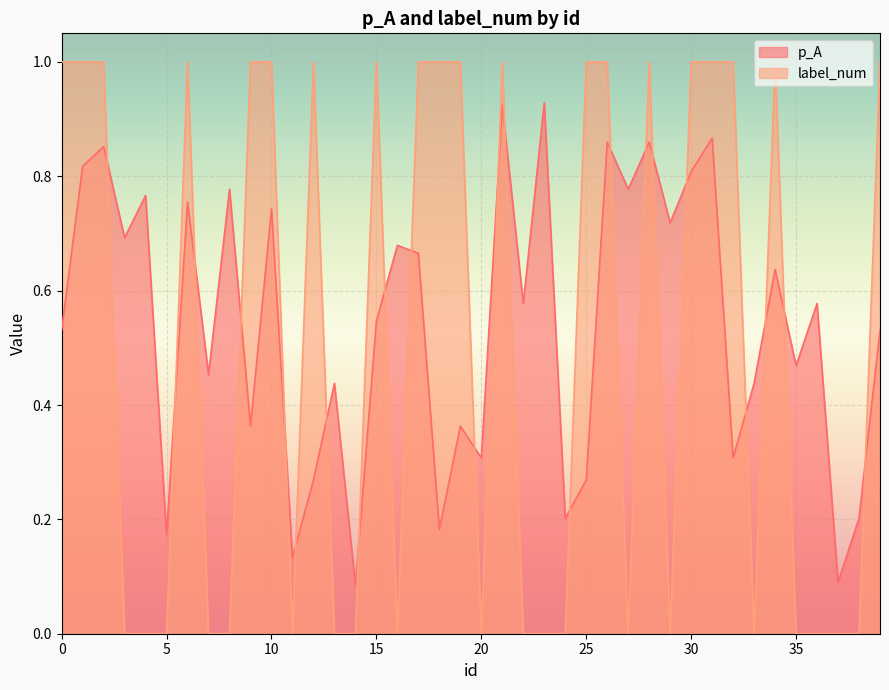

List the series in order of their peak value, lowest first.

p_A, label_num